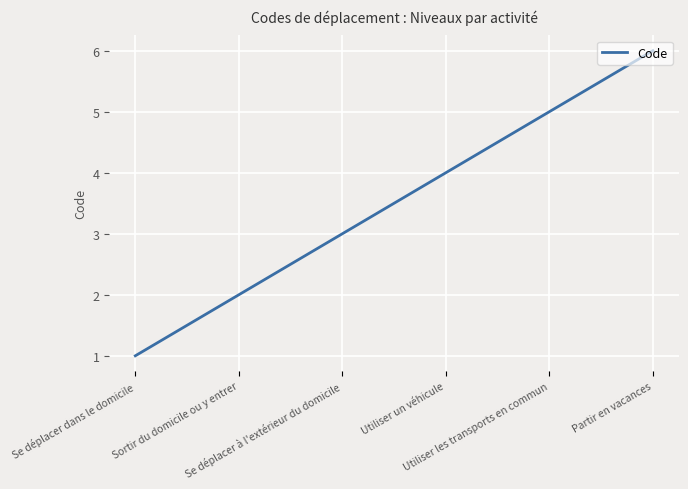

The chart shows a value of 6 at Partir en vacances. True or false?

True